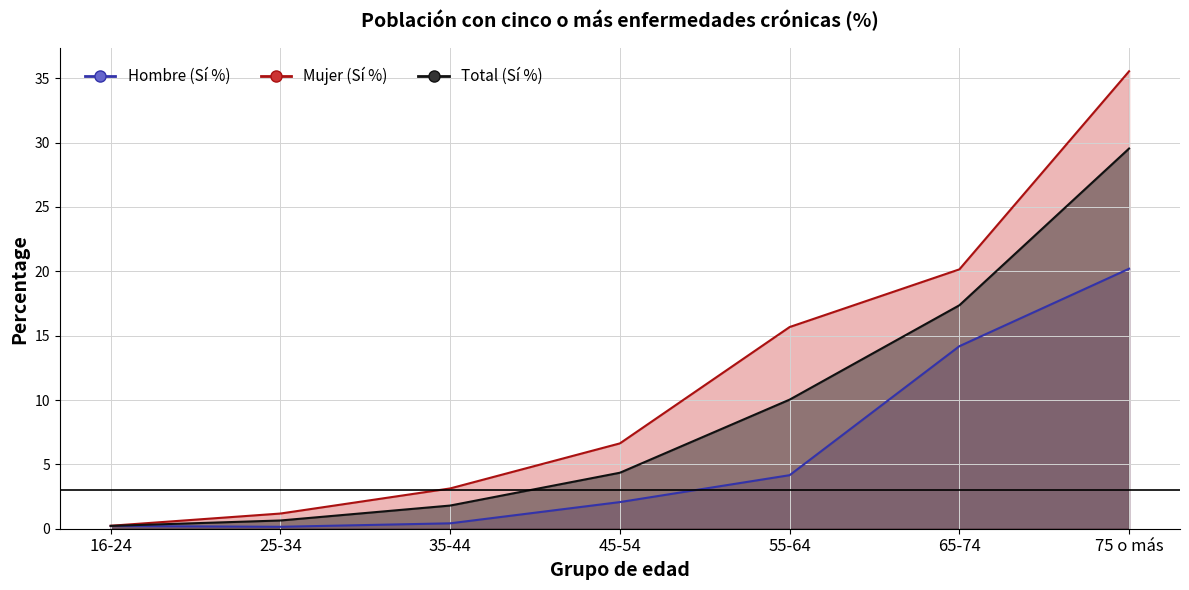

At which category is the sum across all series the highest?

75 o más